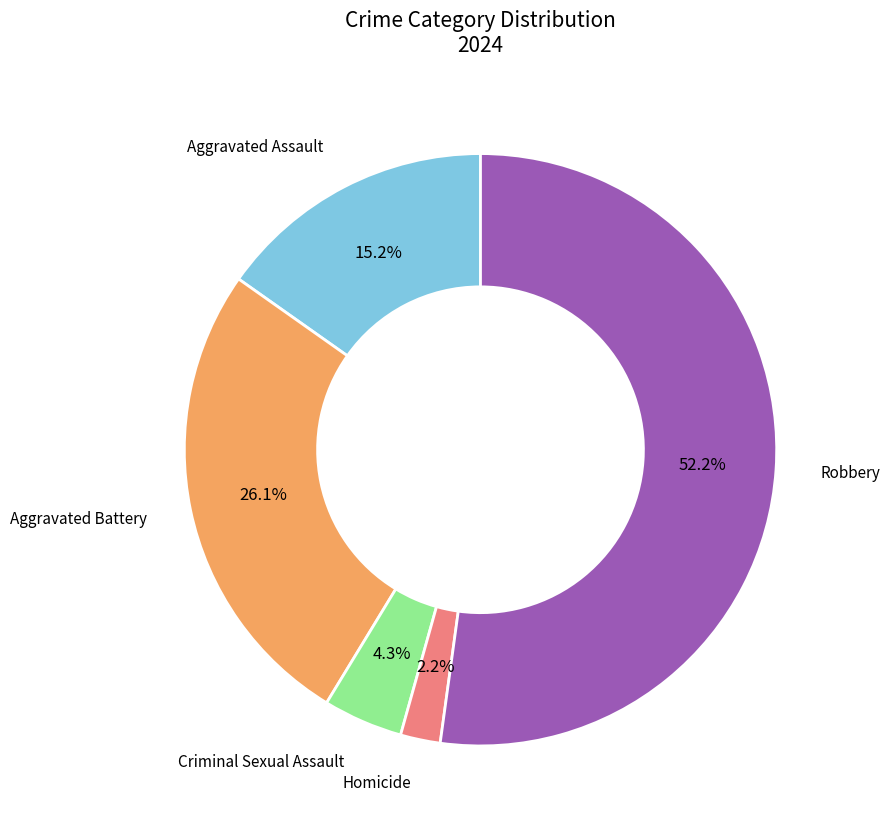

To the nearest percent, what is the difference between the largest and smallest slice percentages?

50%